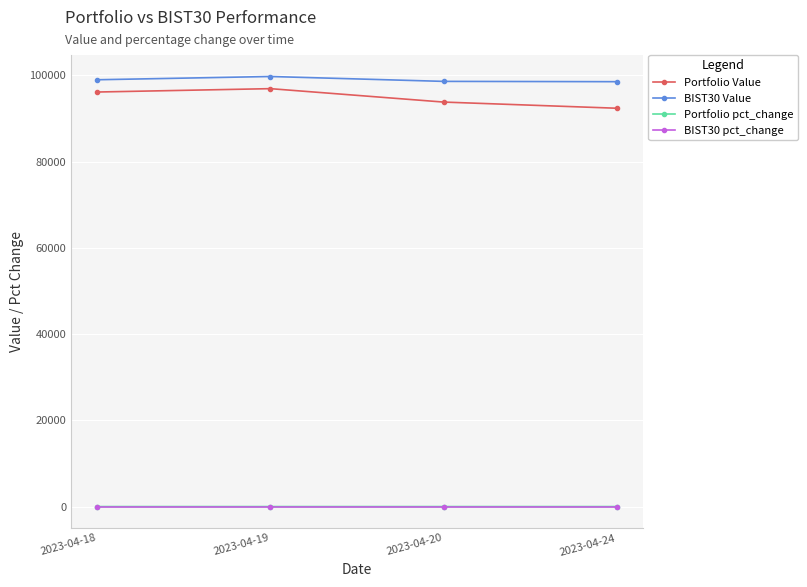

Count the Portfolio pct_change values in the range 0 to 1.

1